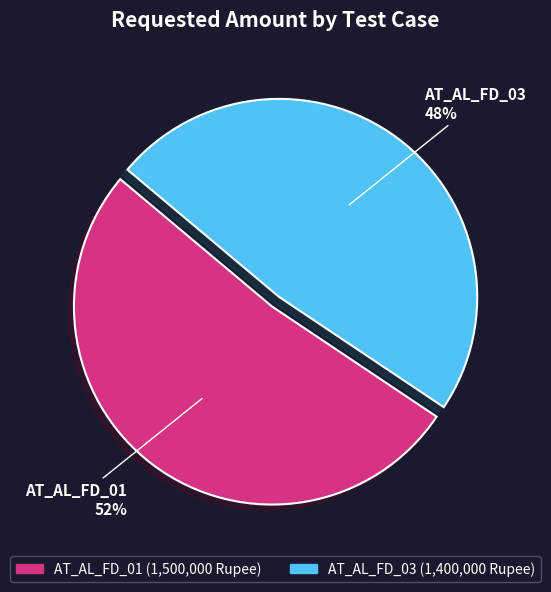

How many slices are in this pie chart?

2